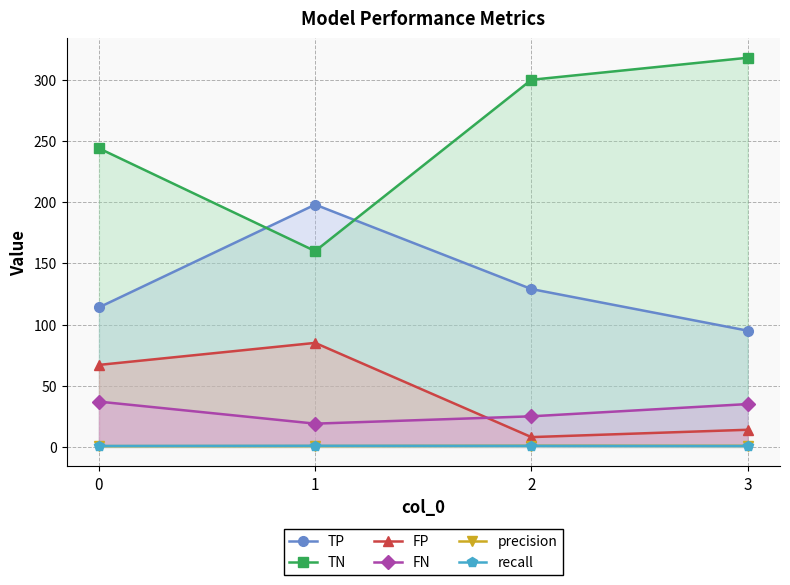

True or false: FN and TN intersect in this chart.

False